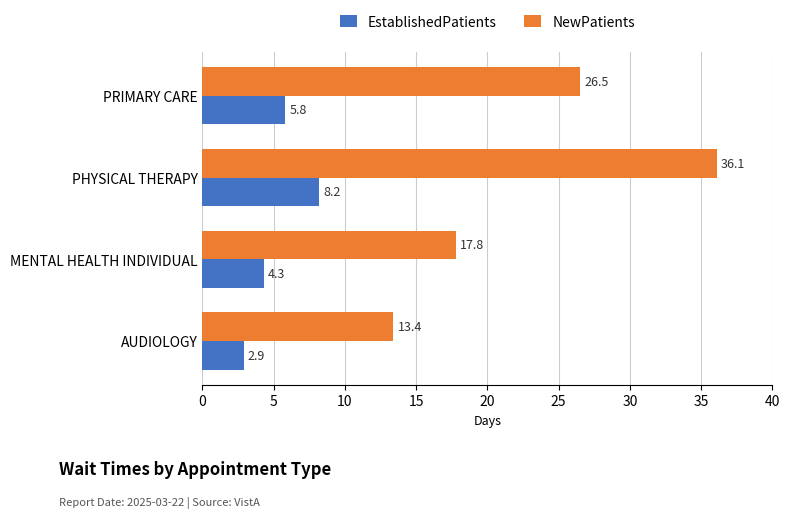

Which series changed the most between MENTAL HEALTH INDIVIDUAL and PHYSICAL THERAPY?

NewPatients